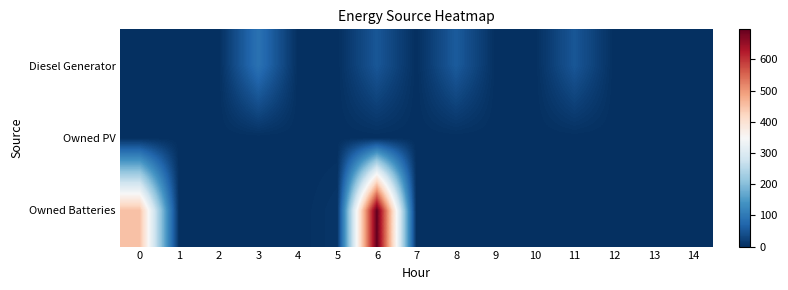

Which series has the largest range (max minus min)?

row_2